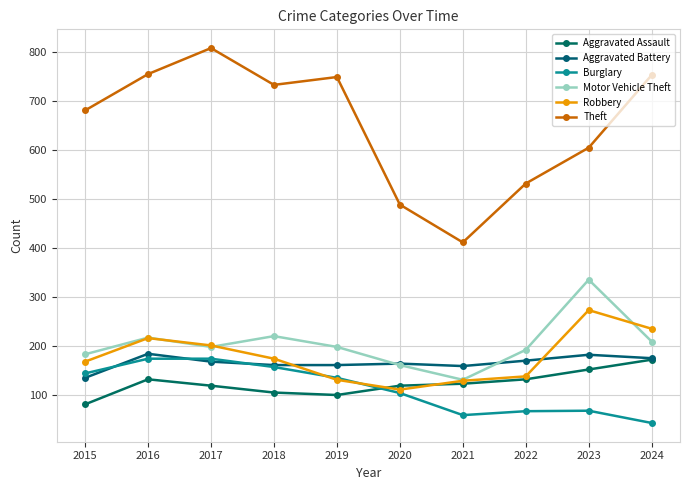

At which label does Robbery reach its minimum?

2020